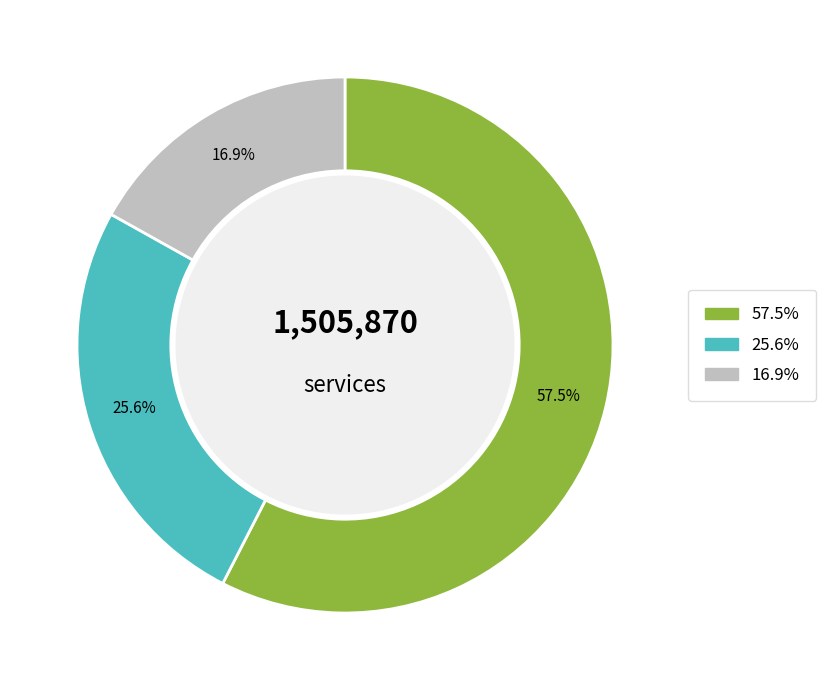

Does any single category account for the majority?

Yes